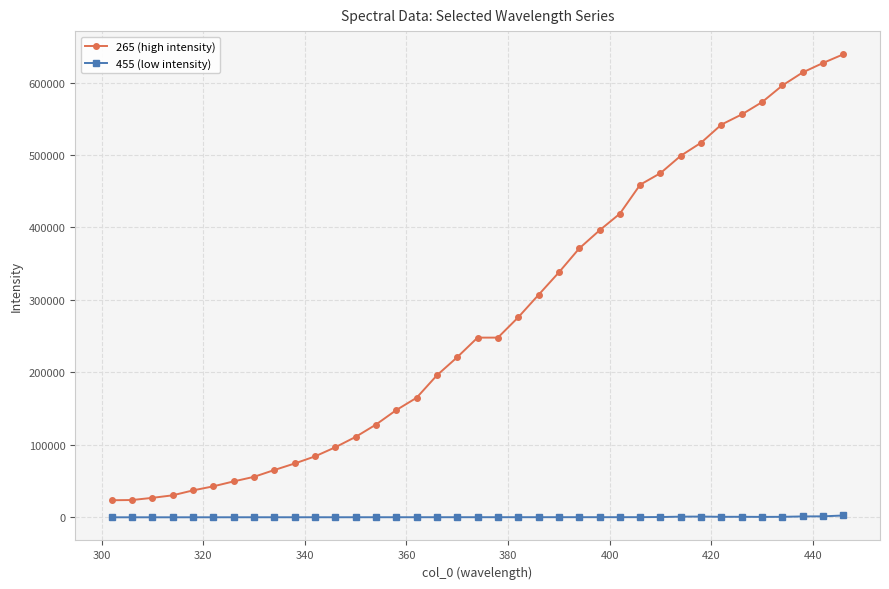

What is the average value of the 455 (low intensity) series?

389.6